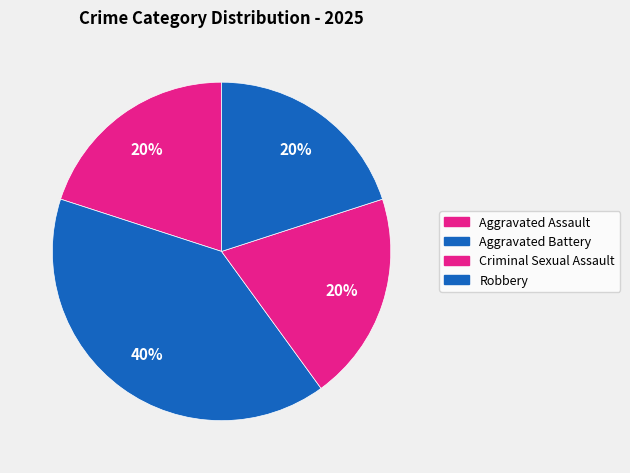

What percentage is NOT represented by Criminal Sexual Assault?

80.0%